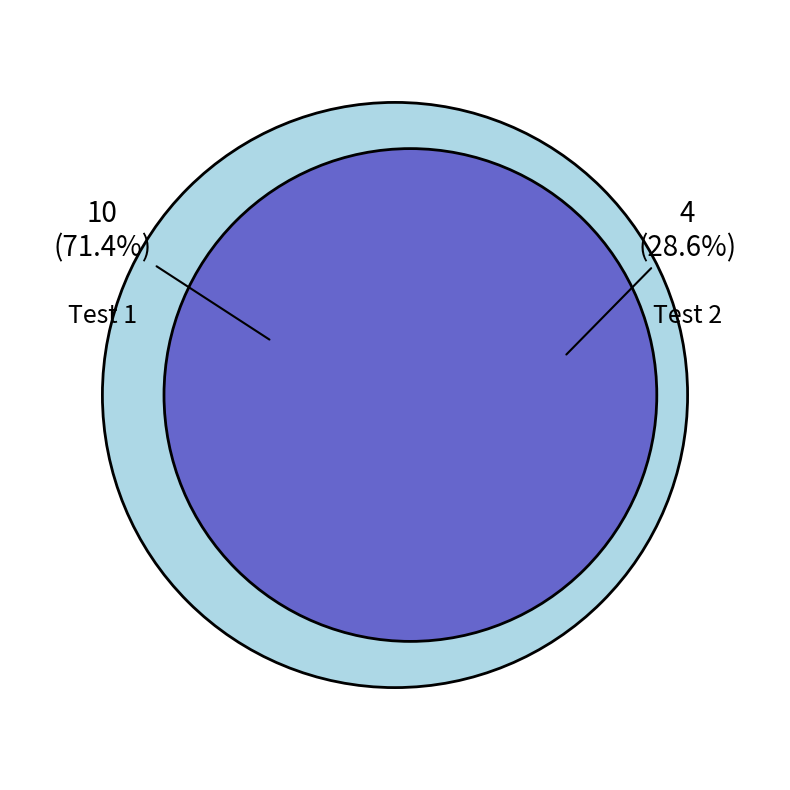

What percentage is the Test 2 slice, to the nearest percent?

29%